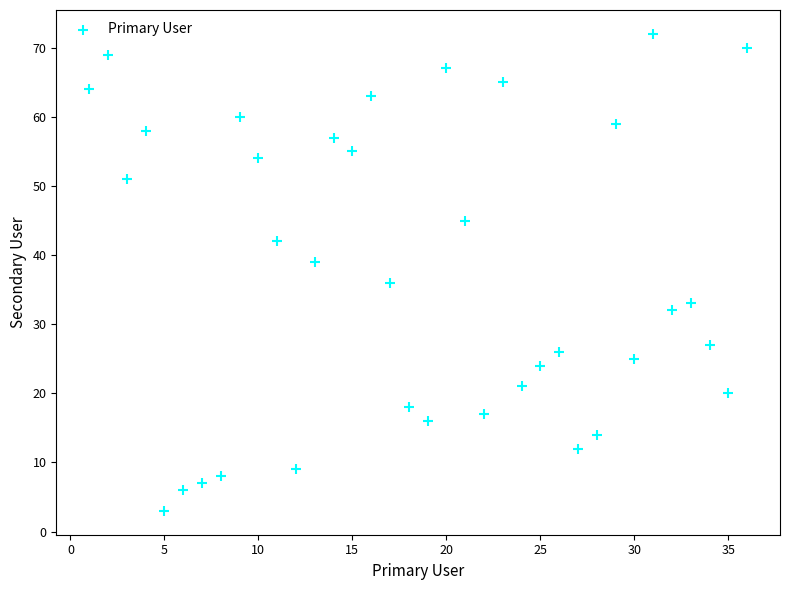

What is the range of X values (max minus min)?

35